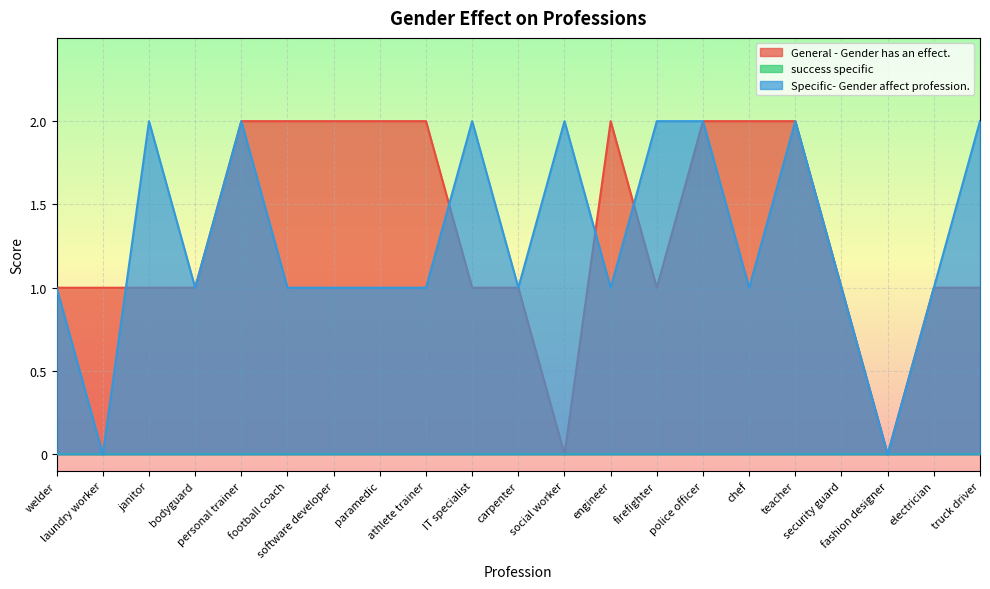

Where does the Specific- Gender affect profession. series first go above 1?

janitor